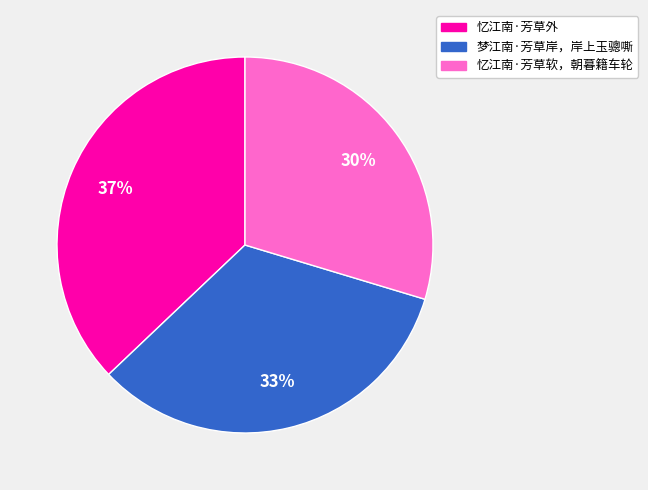

To the nearest percent, what is the difference between the 忆江南·芳草软，朝暮籍车轮 and 忆江南·芳草外 slice percentages?

7%